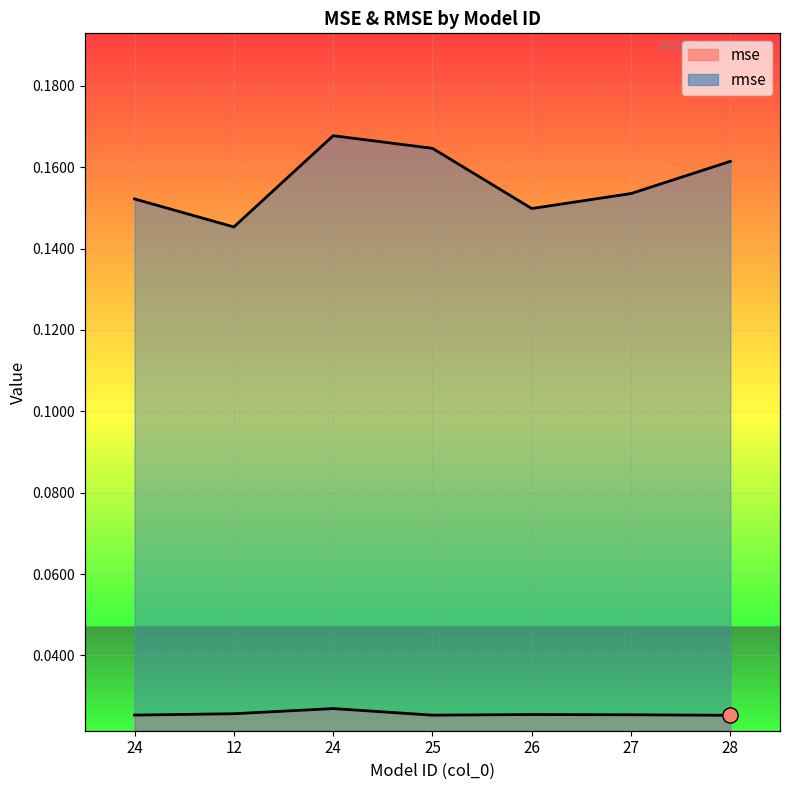

Which series has the widest spread of Y values?

rmse